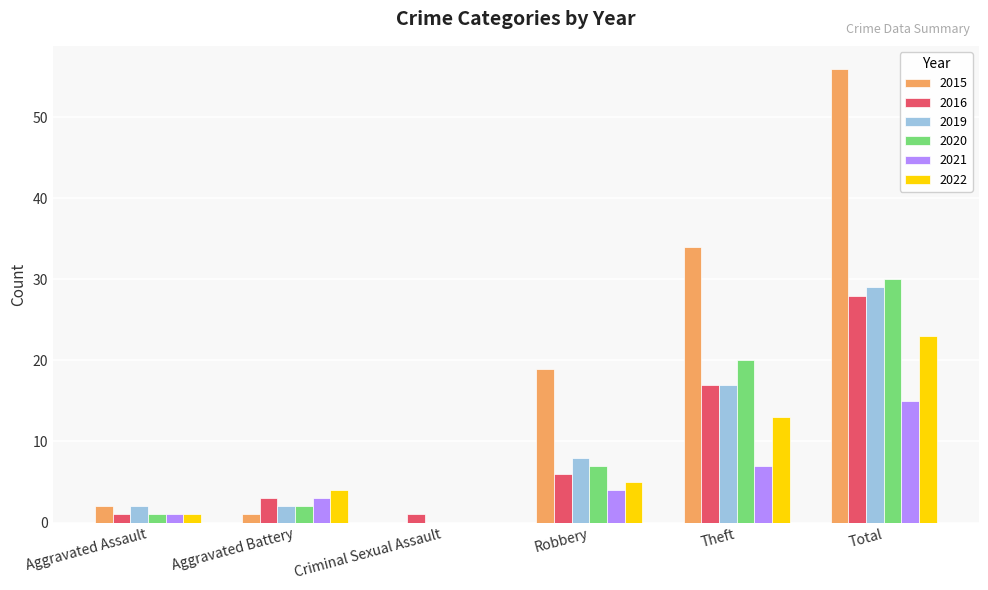

At which category is the sum across all series the highest?

Total